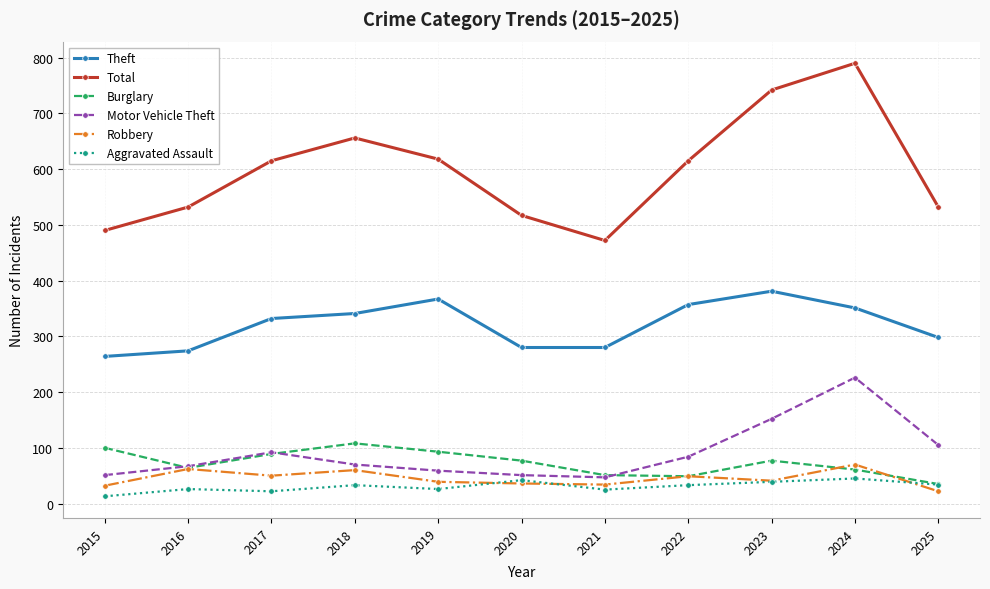

How many series are shown in this chart?

6